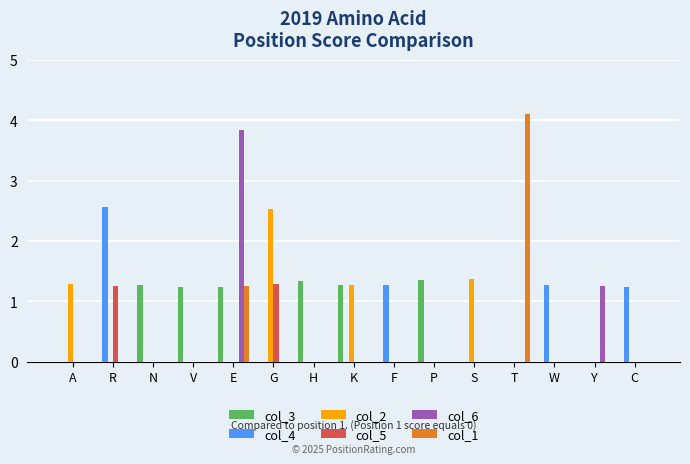

Which category has the highest value across all series?

T